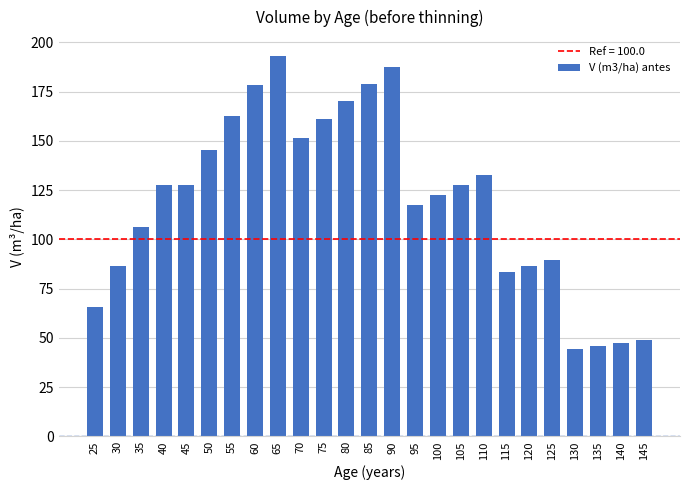

Between 140 and 110, which is larger?

110